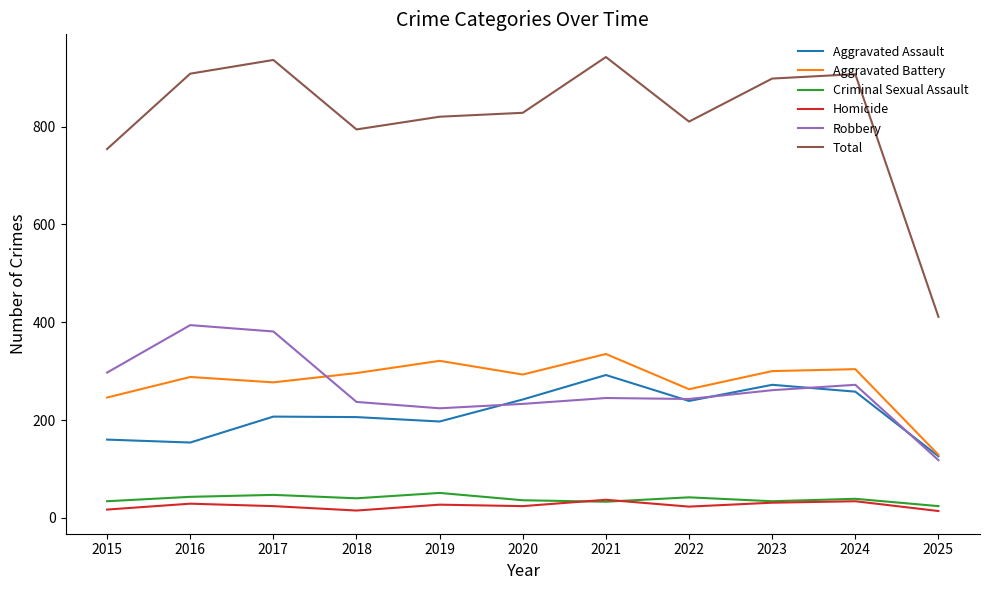

Which series has the largest range (max minus min)?

Total